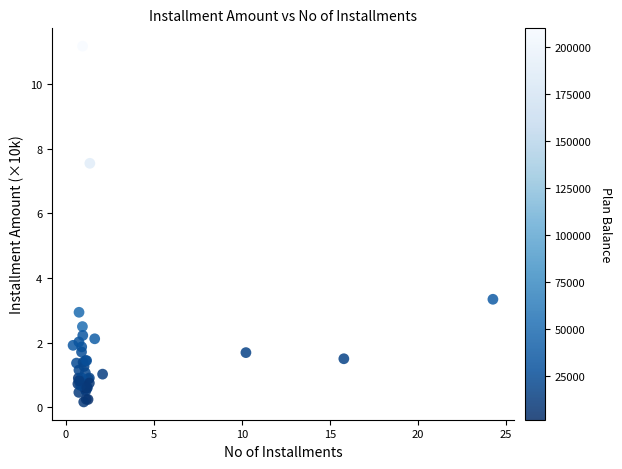

What Y value in the scatter plot is closest to 5?

3.3